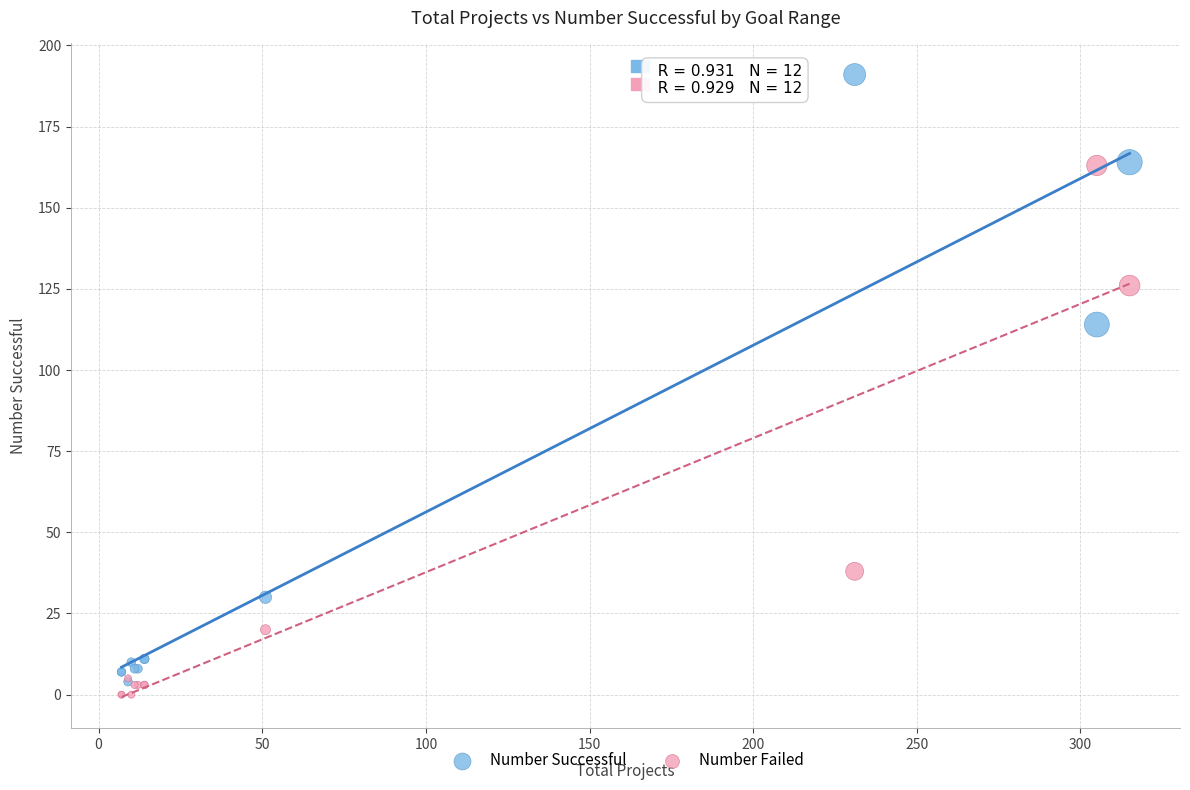

Which series reaches the maximum Y coordinate?

Number Successful